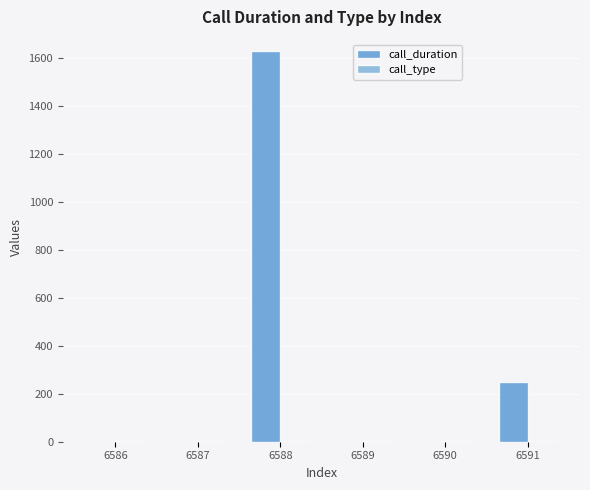

The call_duration series shows 250 at 6591. True or false?

True